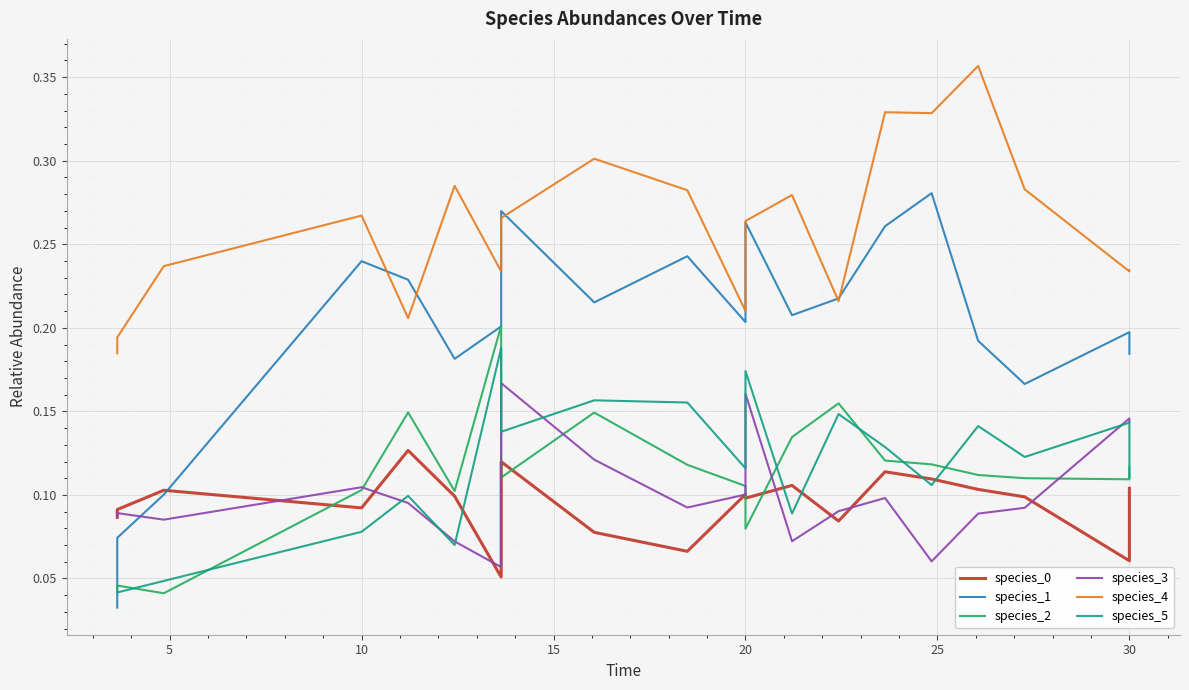

How many species_5 values are between 0 and 1?

20